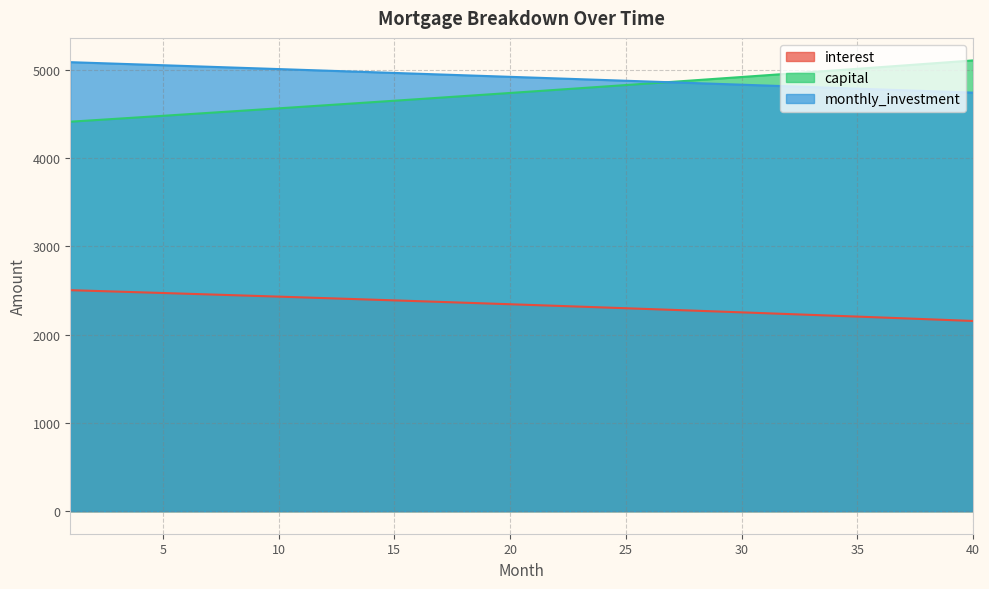

What is the average value of the interest series?

2335.6